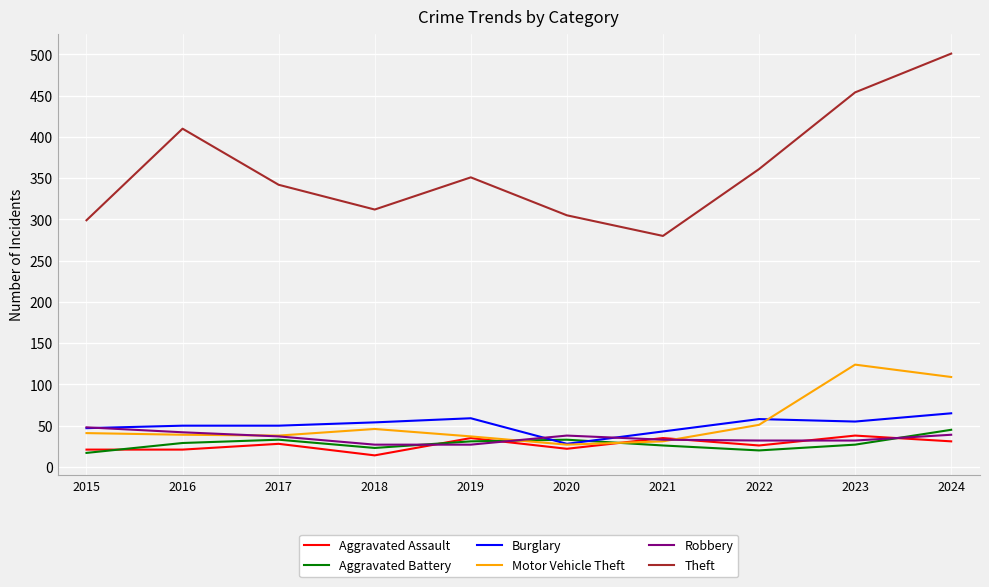

Is the value of Motor Vehicle Theft at 2019 greater than the value of Burglary at 2017?

No